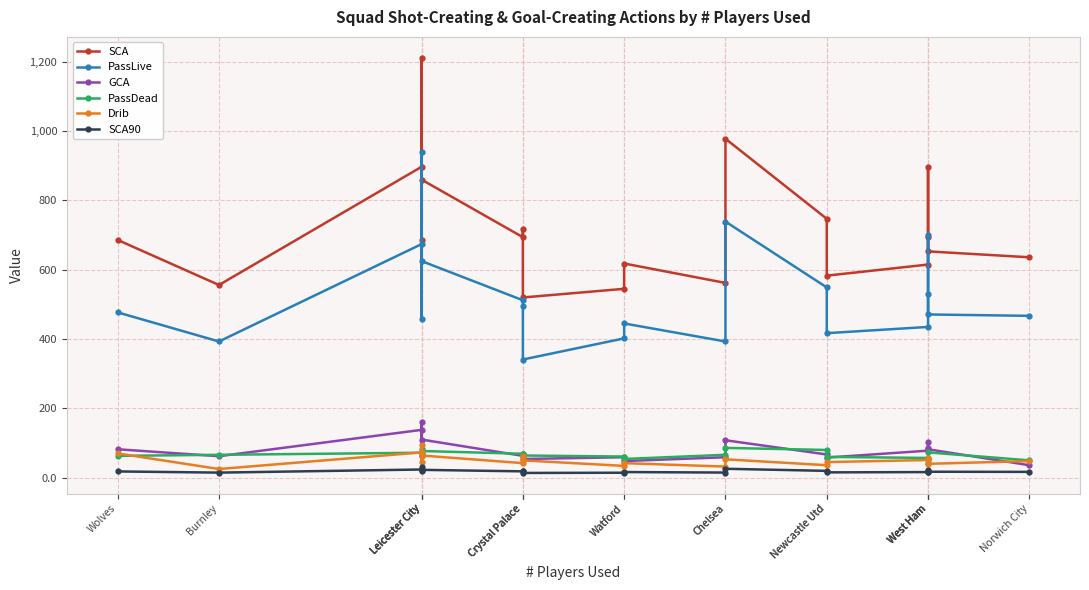

True or false: PassLive and PassDead cross at least once.

False